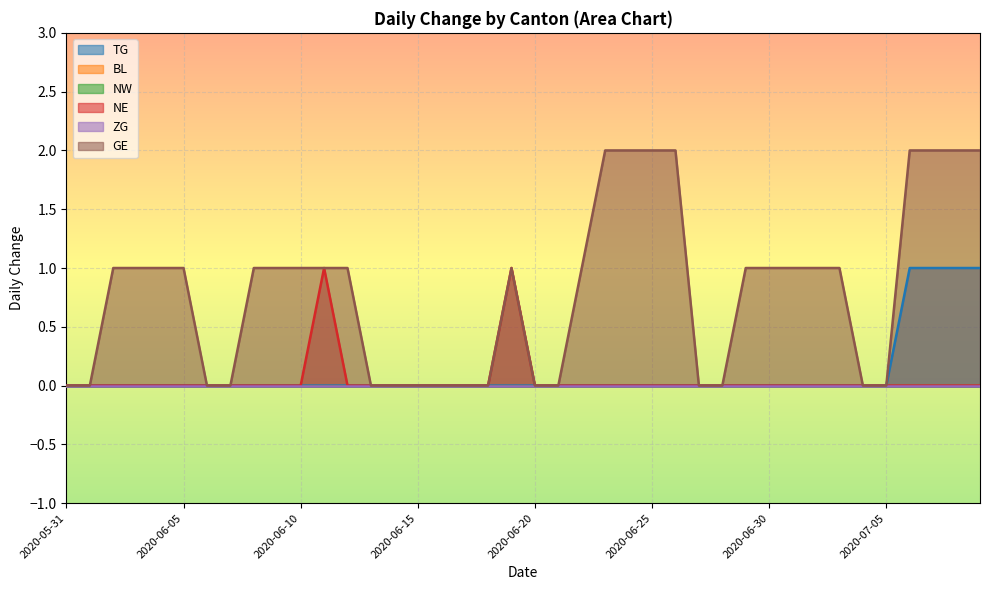

Which category has the highest value in the GE series?

2020-06-23